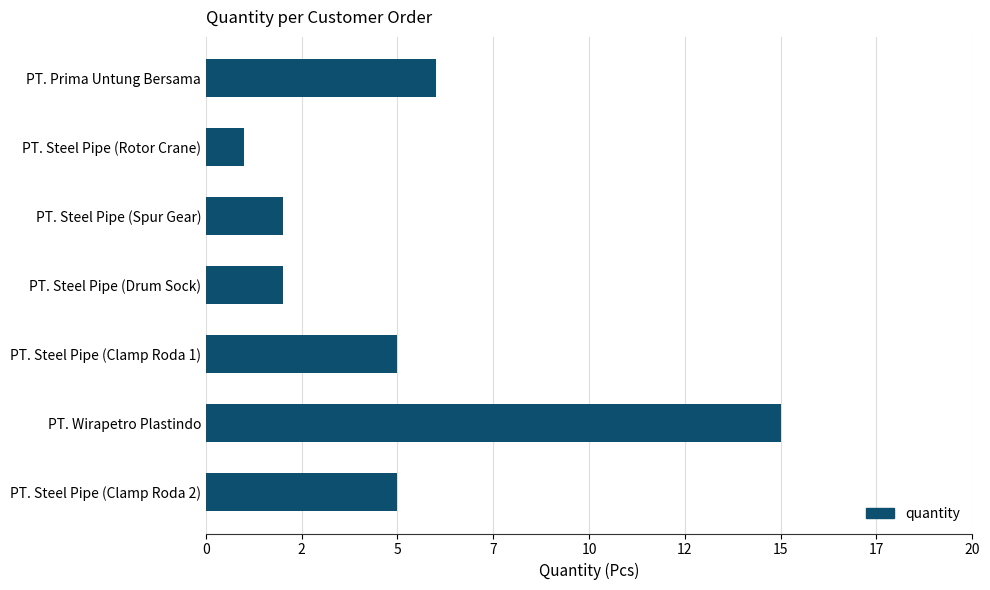

Are the bars horizontal?

Yes